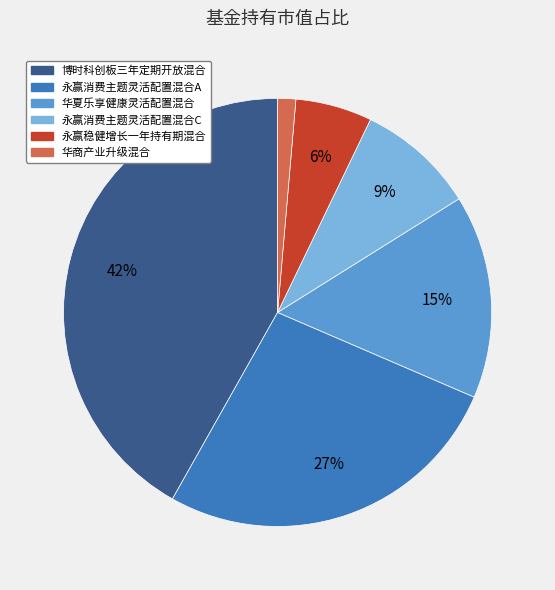

Combined, do 永赢消费主题灵活配置混合A and 博时科创板三年定期开放混合 account for over 50%?

Yes